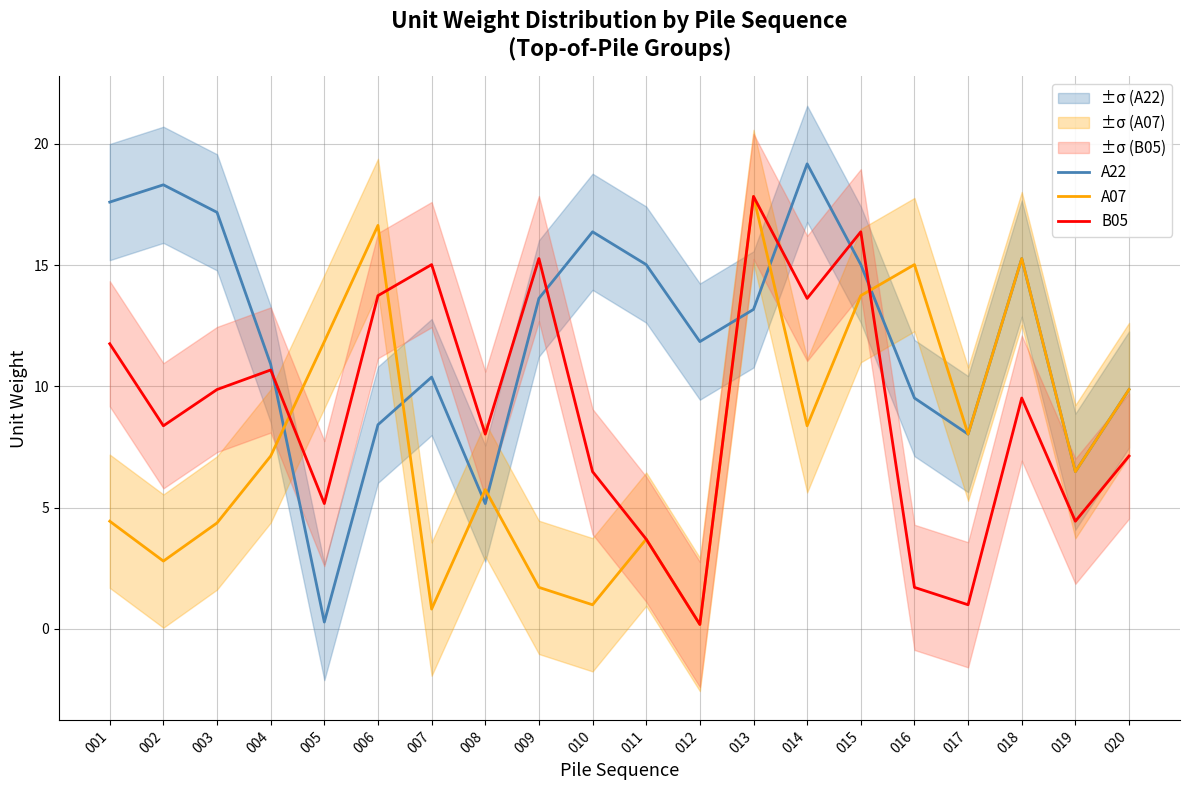

Which series ends up on top after the final intersection of A22 and B05?

A22